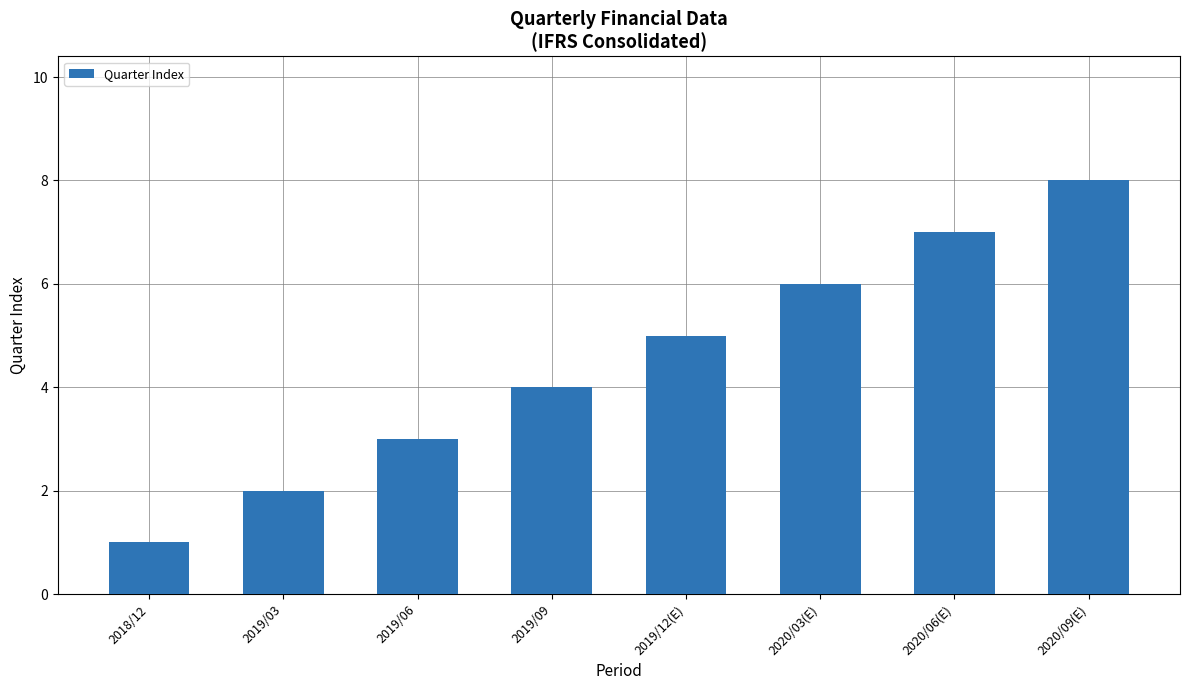

How many data points does each series have?

8